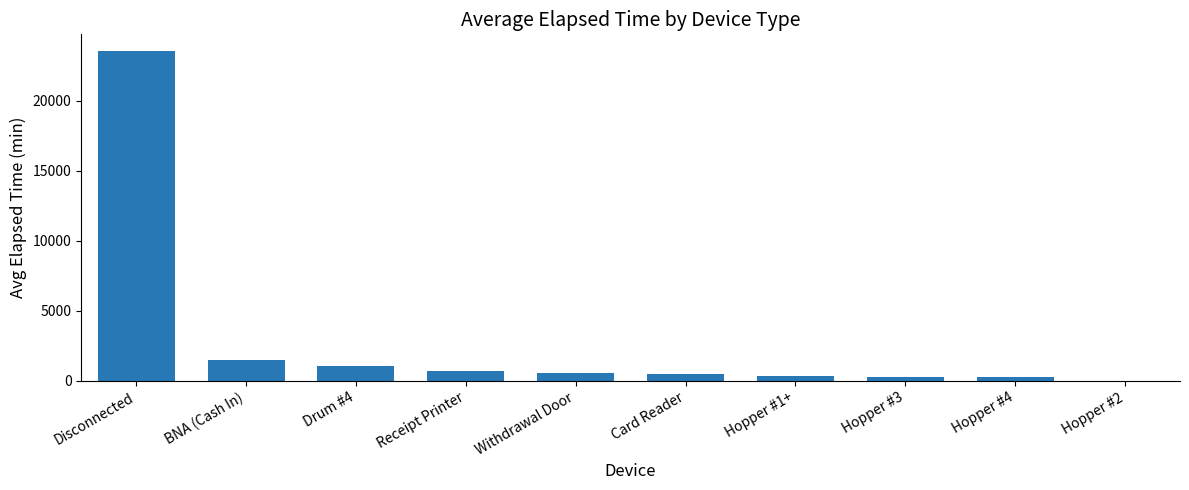

What is the approximate value at Hopper #1+?

330.0